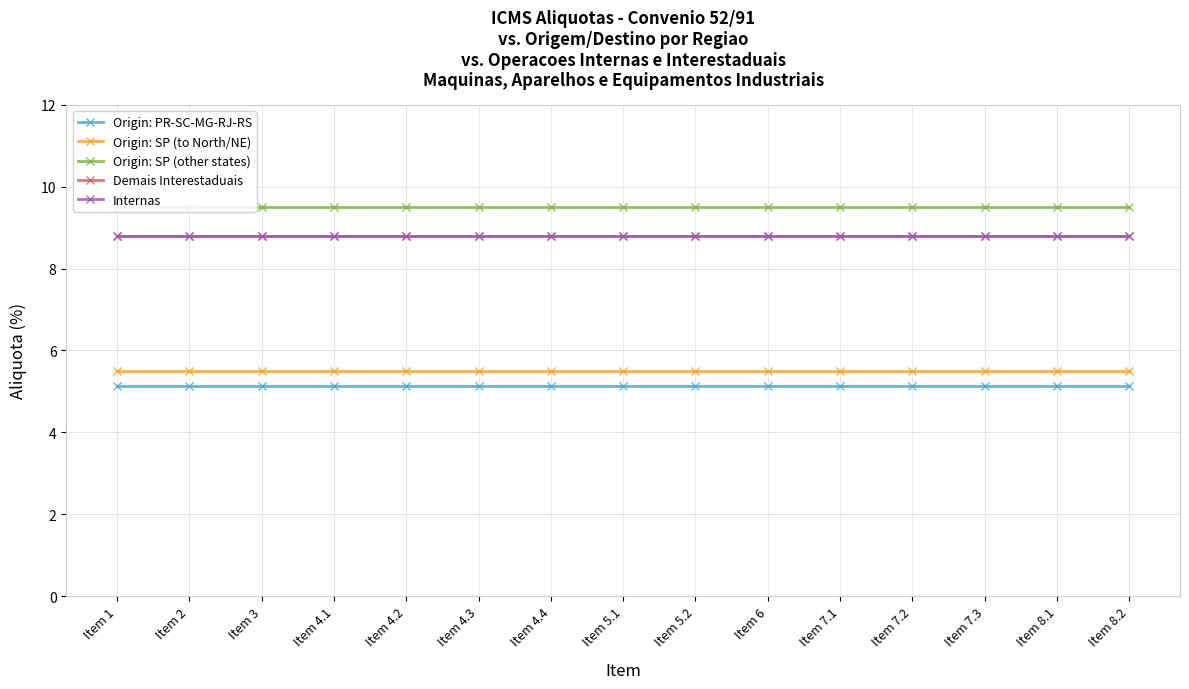

How many lines are shown in the chart?

5